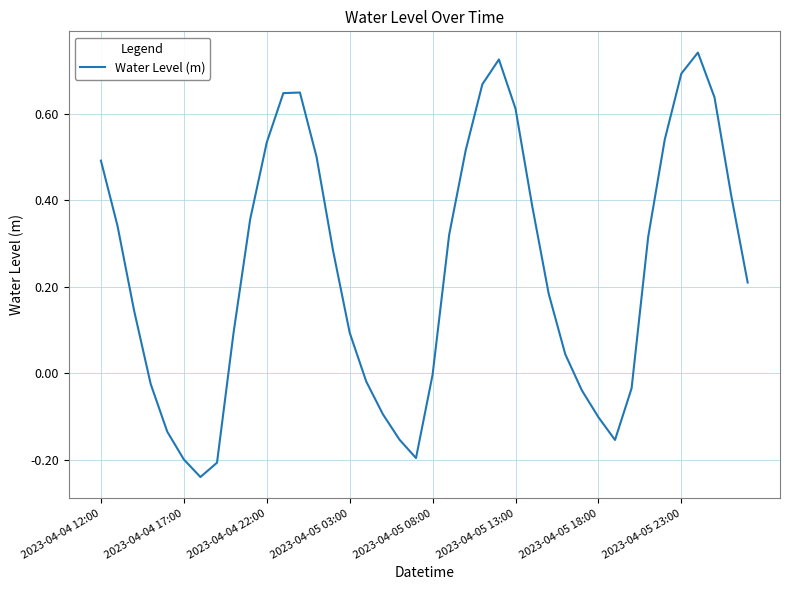

What is the difference between the maximum and minimum values?

1.0